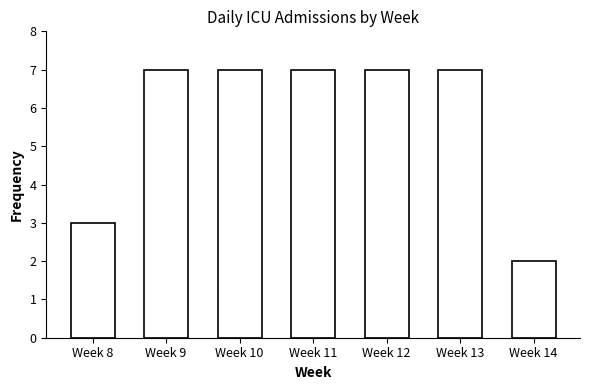

Reading left to right, what are all the values shown in this chart?

3	7	7	7	7	7	2